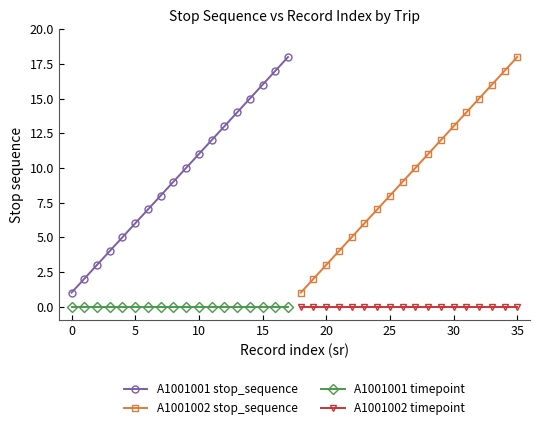

How many values in the A1001001 stop_sequence series are below 10?

9